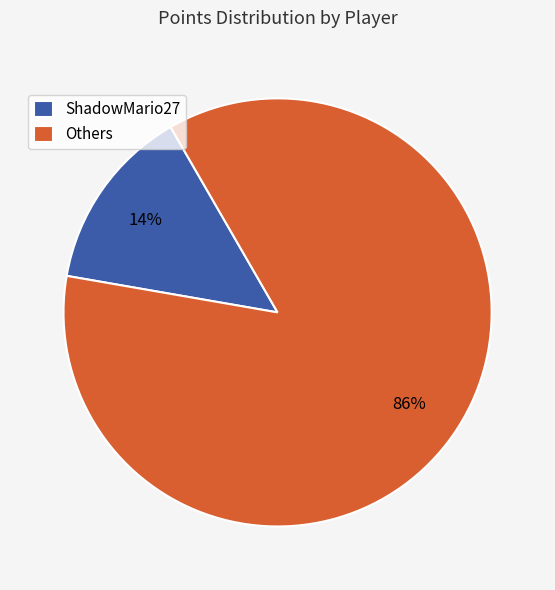

Rank the categories by value from highest to lowest.

Others, ShadowMario27